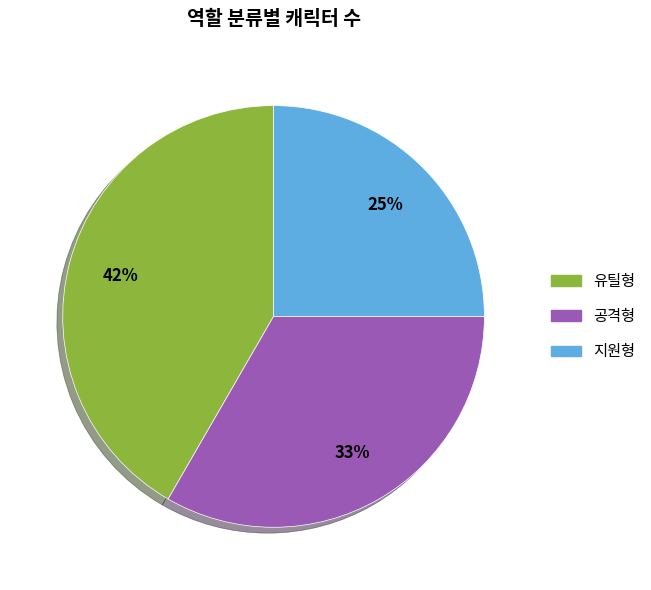

The 유틸형 slice represents 42% of the pie. True or false?

True